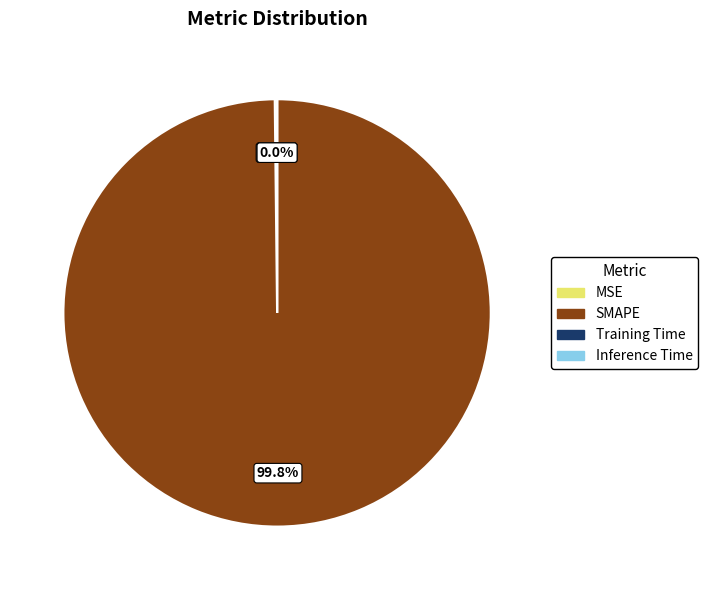

Is there a majority slice in this chart?

Yes